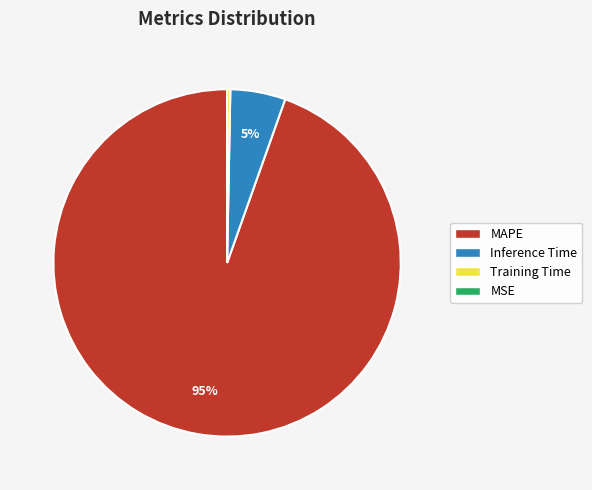

Between MAPE and Inference Time, which is larger?

MAPE